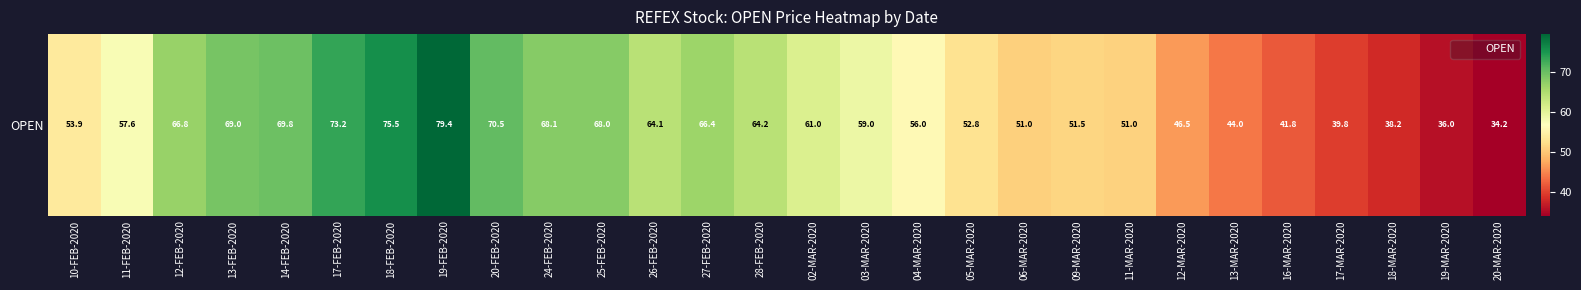

What is the average value?

57.5